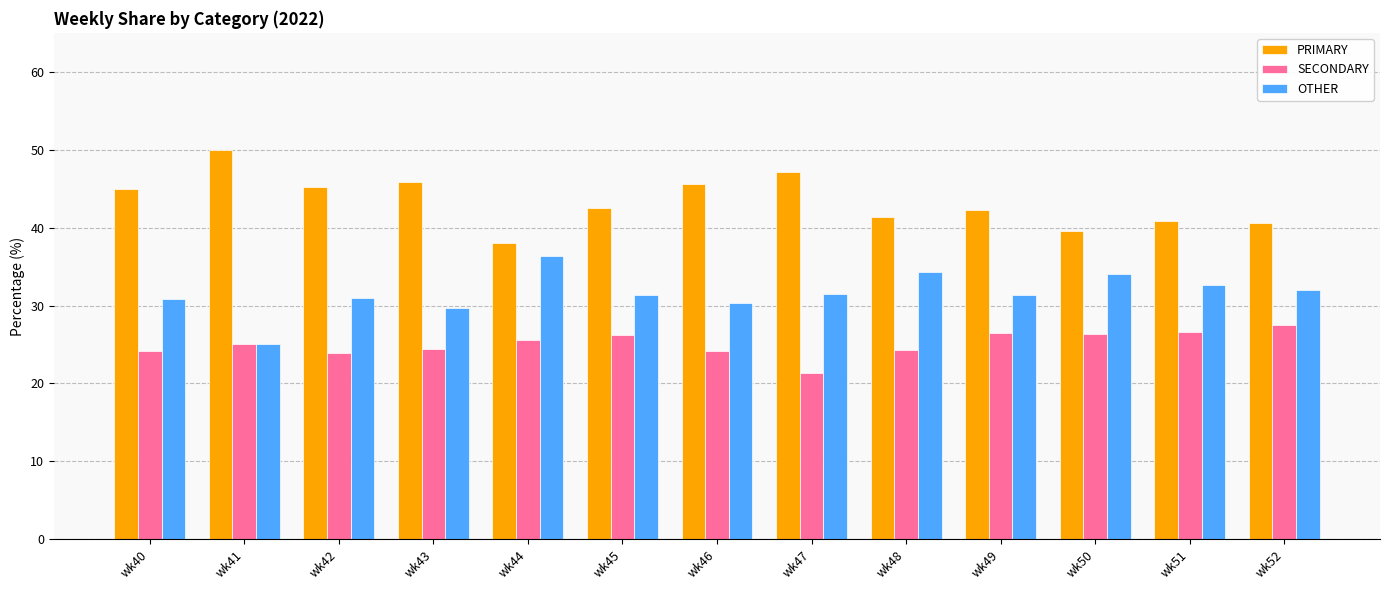

What is the spread (max minus min) of values at wk46?

21.4